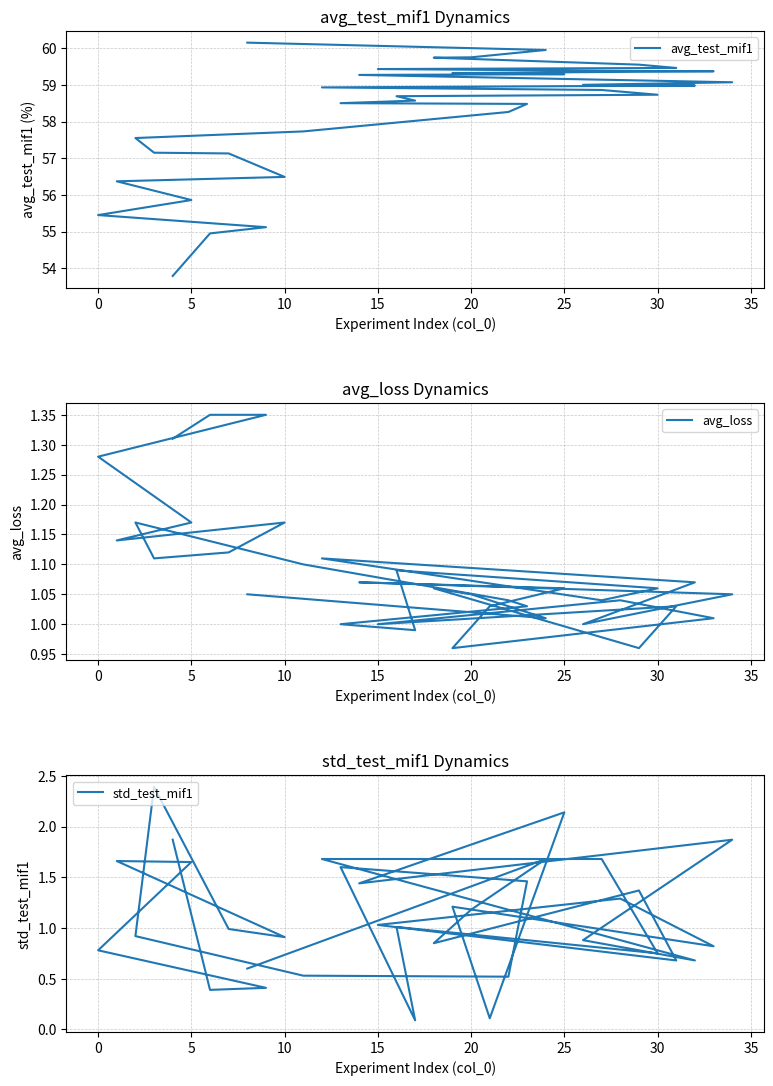

True or false: std_test_mif1 and avg_test_mif1 intersect in this chart.

False